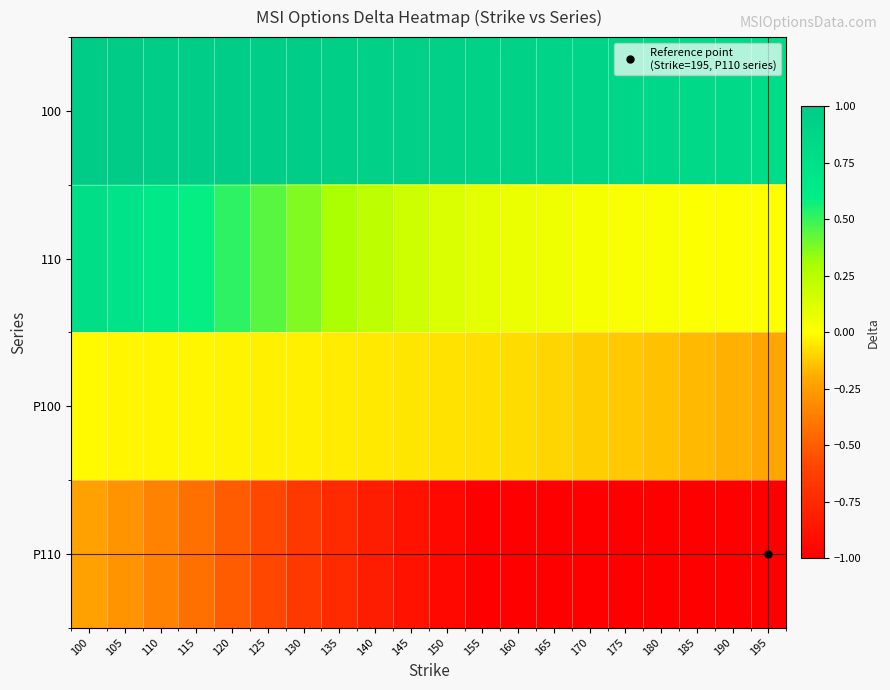

Rank the series by their average value, from lowest to highest.

P110, P100, 110, 100